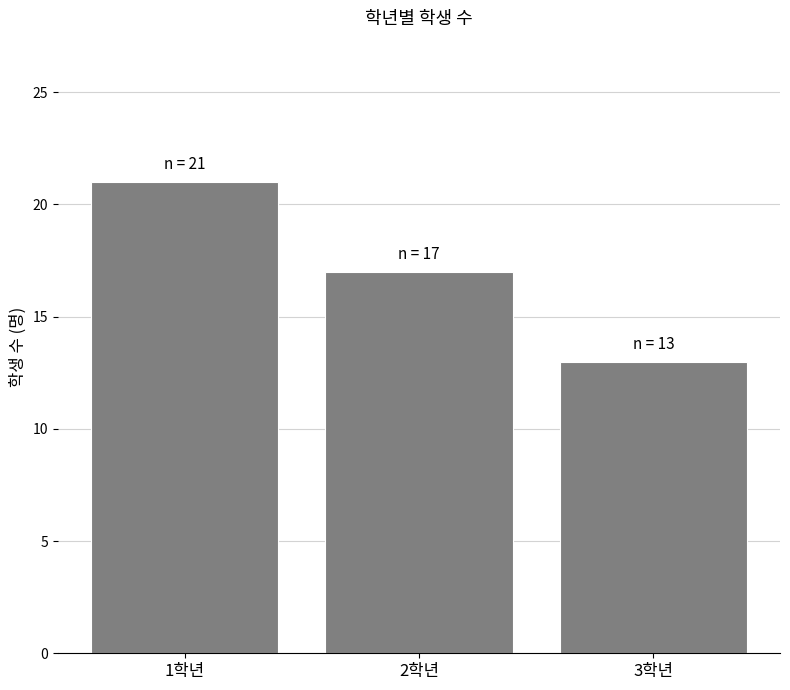

Are the bars horizontal?

No